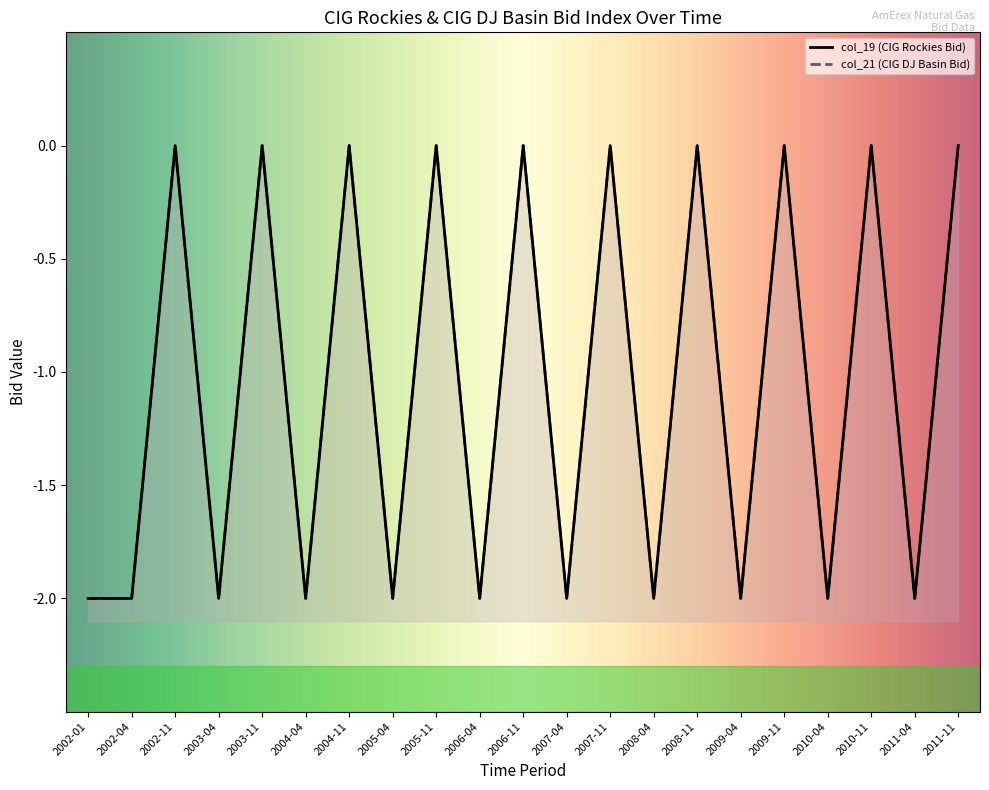

Which series has the largest total across all categories?

col_19 (CIG Rockies Bid)